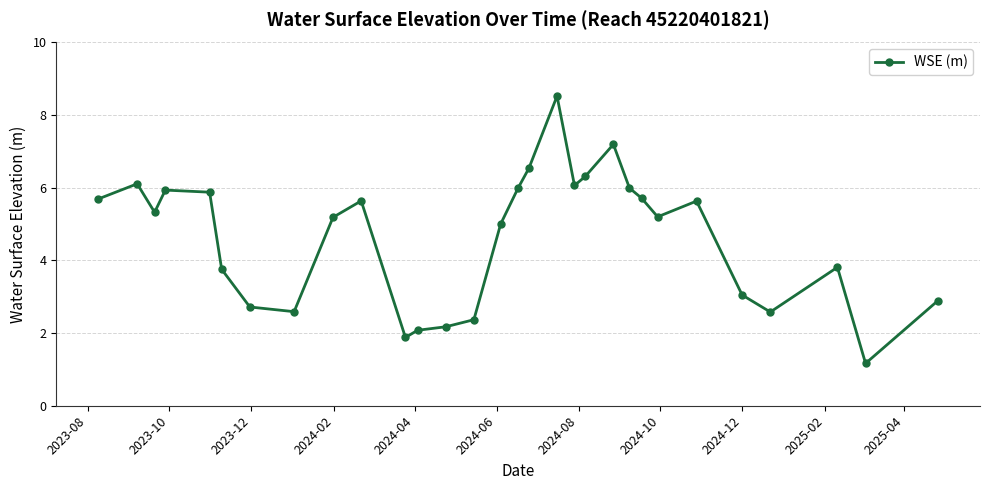

What is the greatest value displayed?

8.5